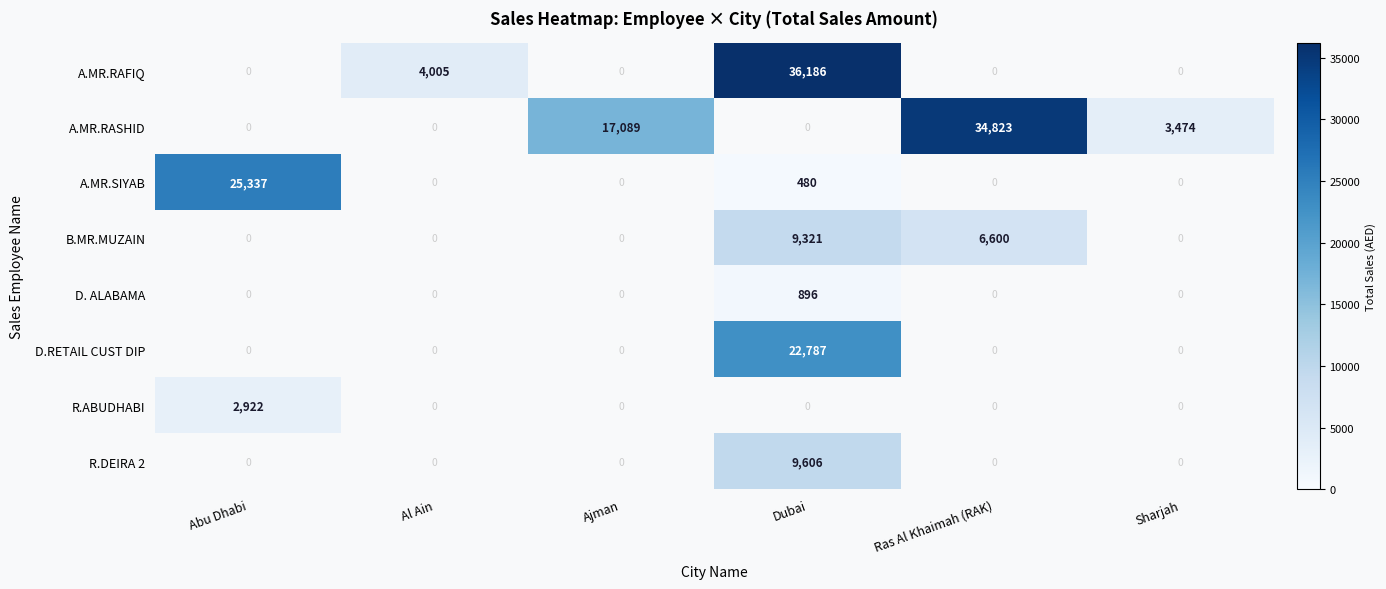

True or false: D. ALABAMA has a value of 896 at Dubai.

True